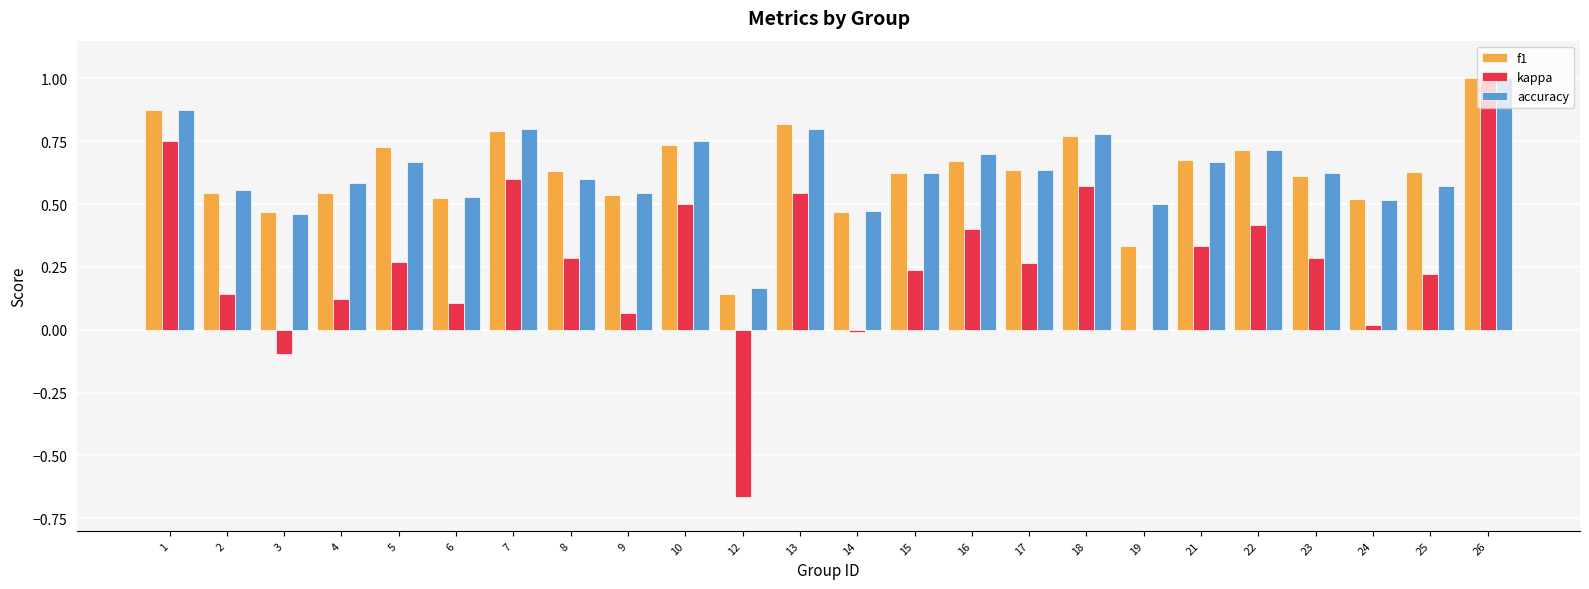

True or false: f1 has a value of 0.7 at 16.

True